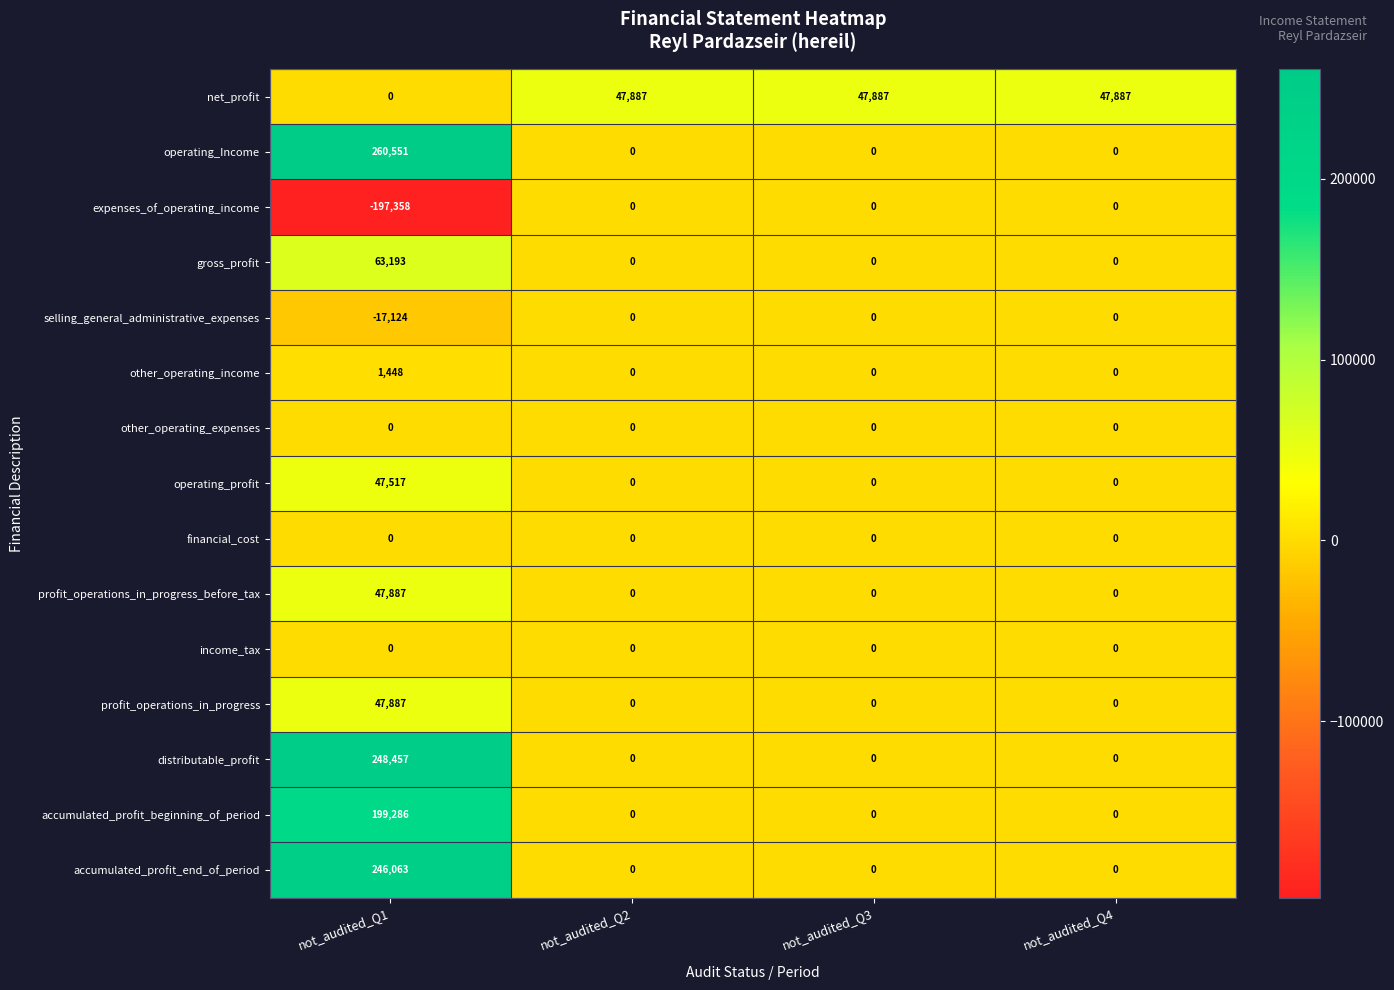

True or false: selling_general_administrative_expenses has a value of 9212 at not_audited_Q2.

False